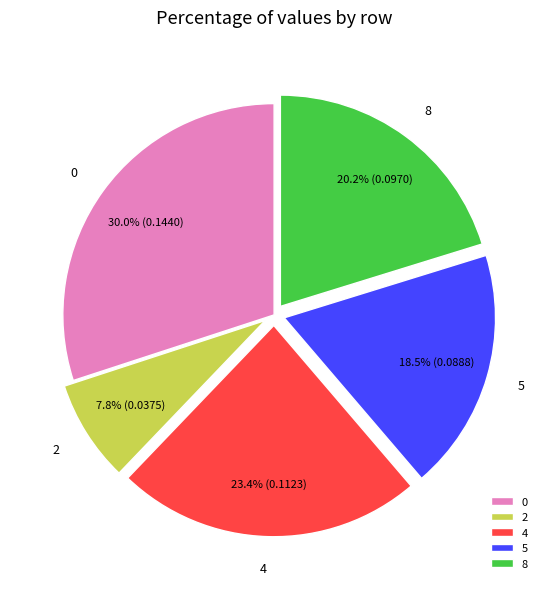

Does 0 represent more than half of the total?

No